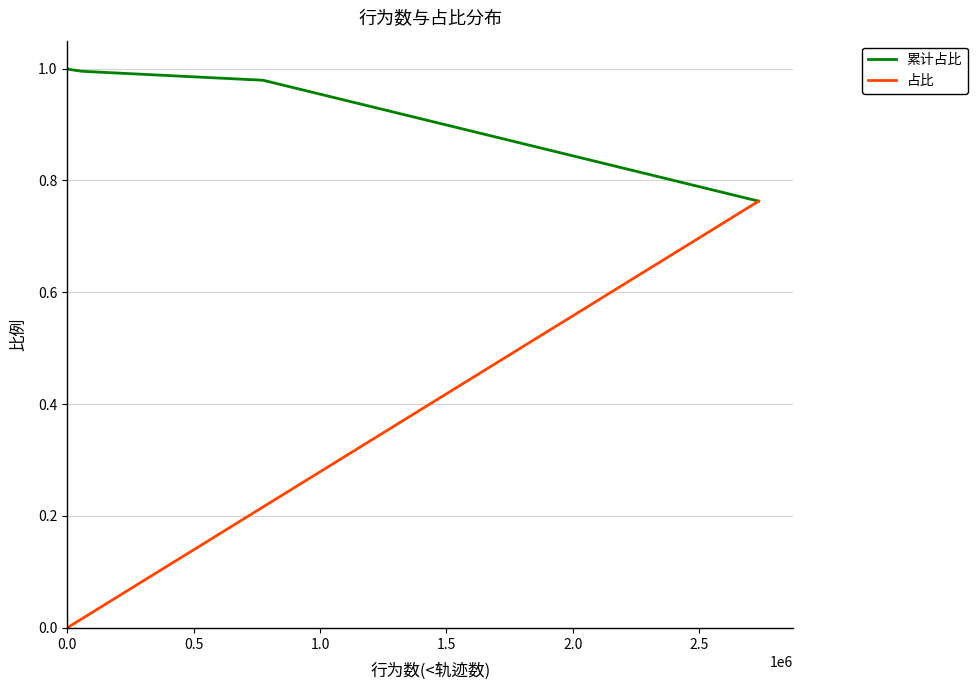

Rank the series by their average value, from highest to lowest.

累计占比, 占比